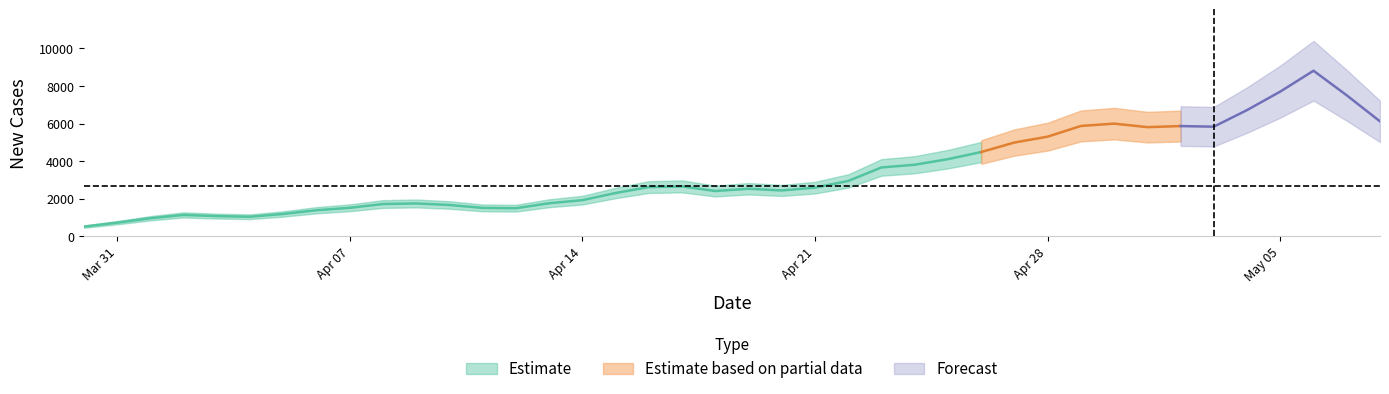

What is the value of the 4th point from the left?

1055